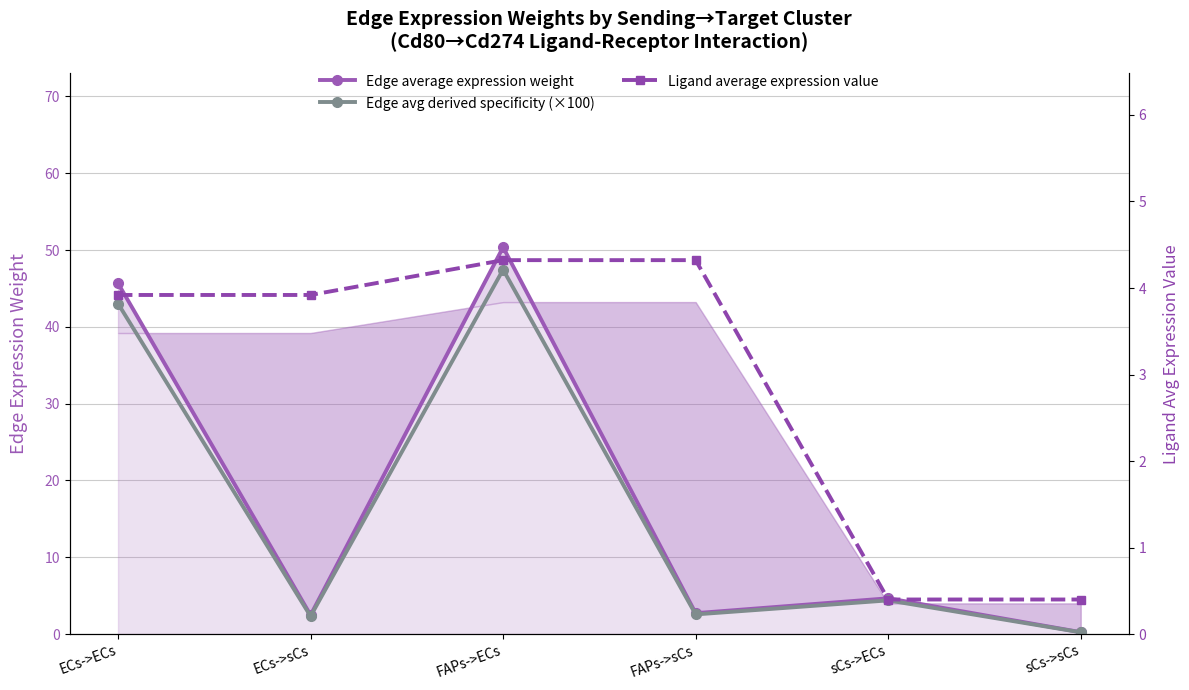

Which has a higher value, sCs->sCs or sCs->ECs?

sCs->ECs